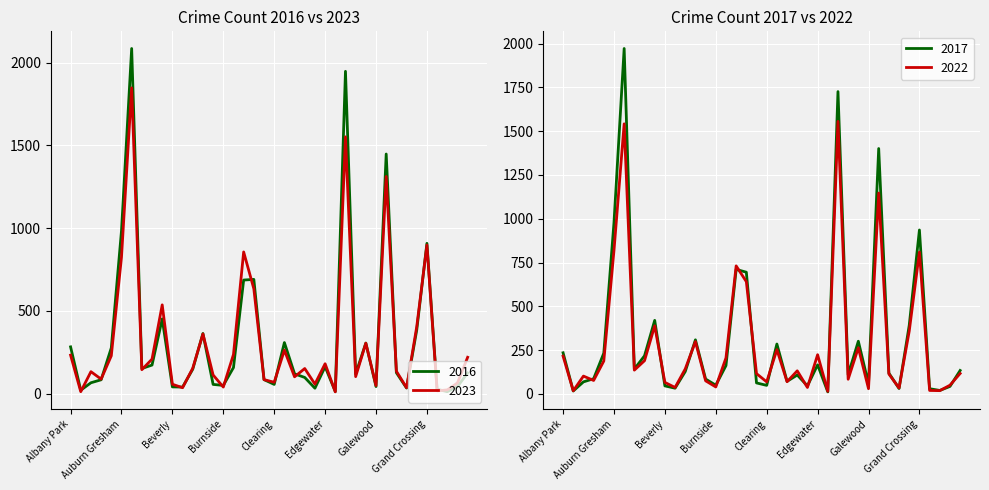

What is the value of the 2023 point at the 11th from the left?

56